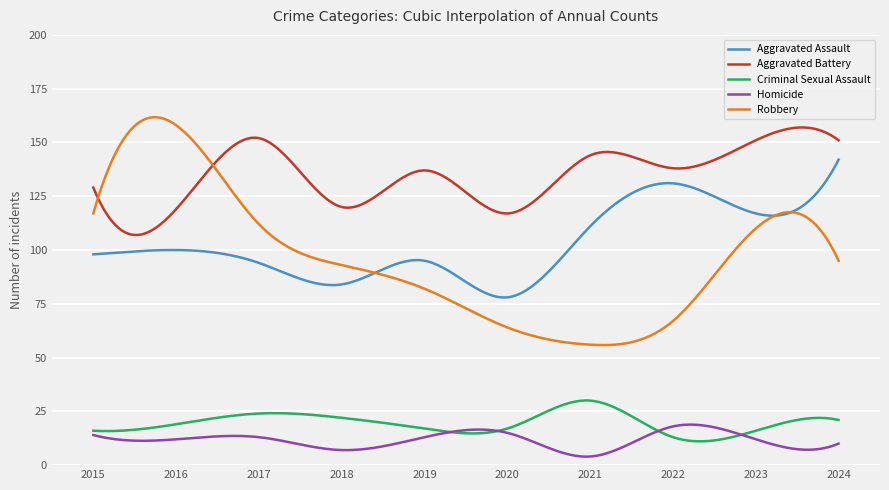

How many lines are shown in the chart?

5